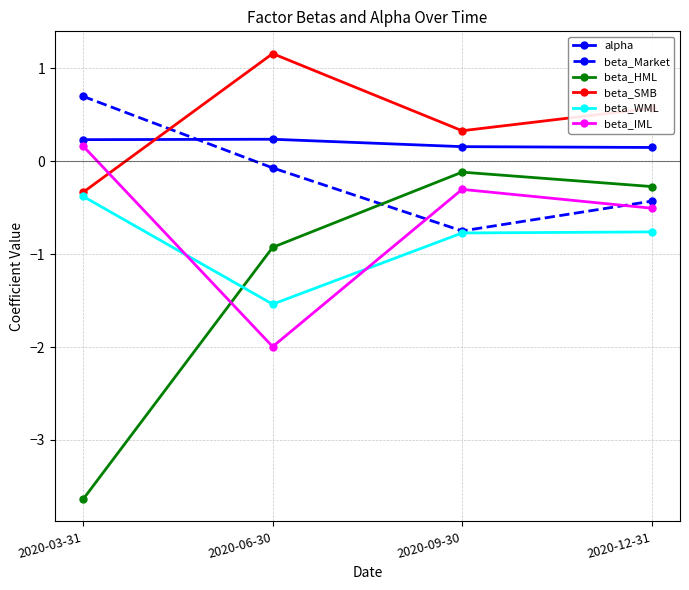

What is the label of the 4th point from the right?

2020-03-31